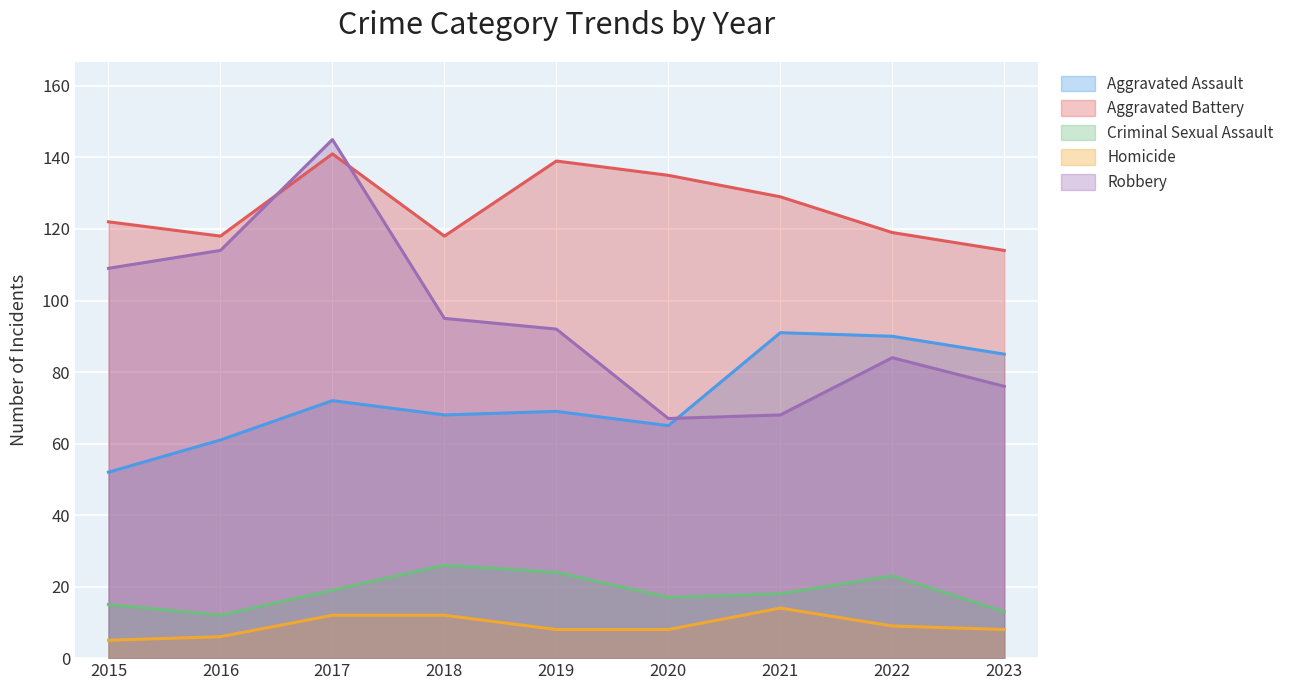

What is the value of the Aggravated Assault point at the 3rd from the left?

72